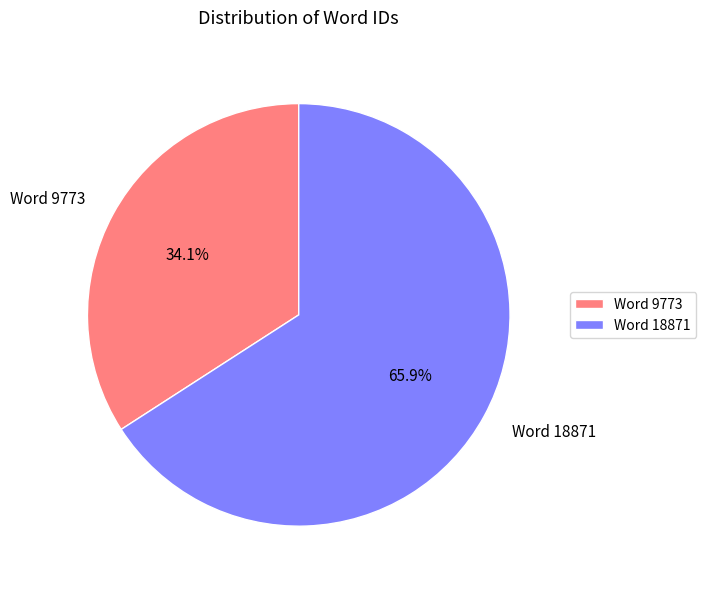

Rank the categories by value from lowest to highest.

Word 9773, Word 18871